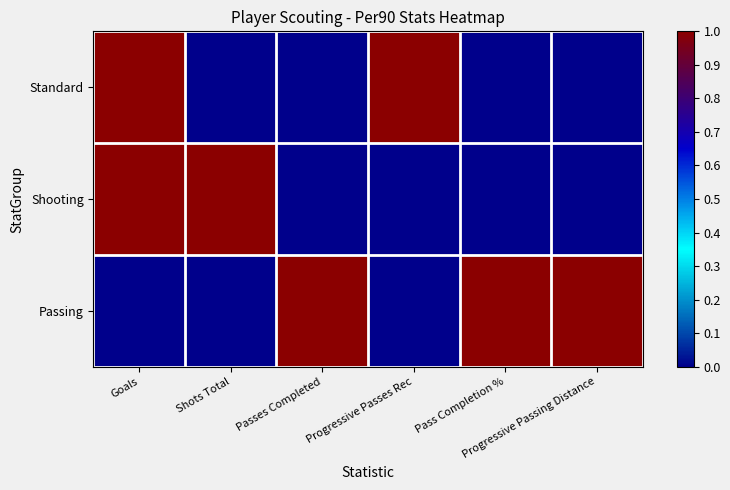

At Goals, list the series in order from smallest to largest.

Passing, Standard, Shooting